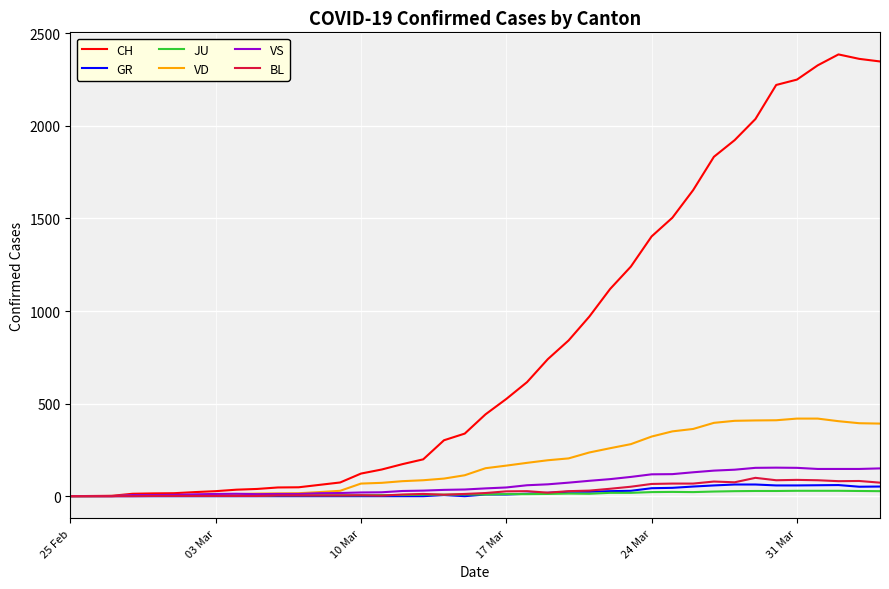

At how many categories does at least one series exceed 1048?

14